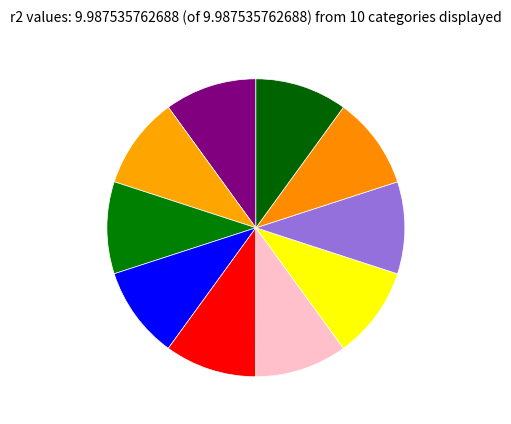

How many slices are in this pie chart?

10